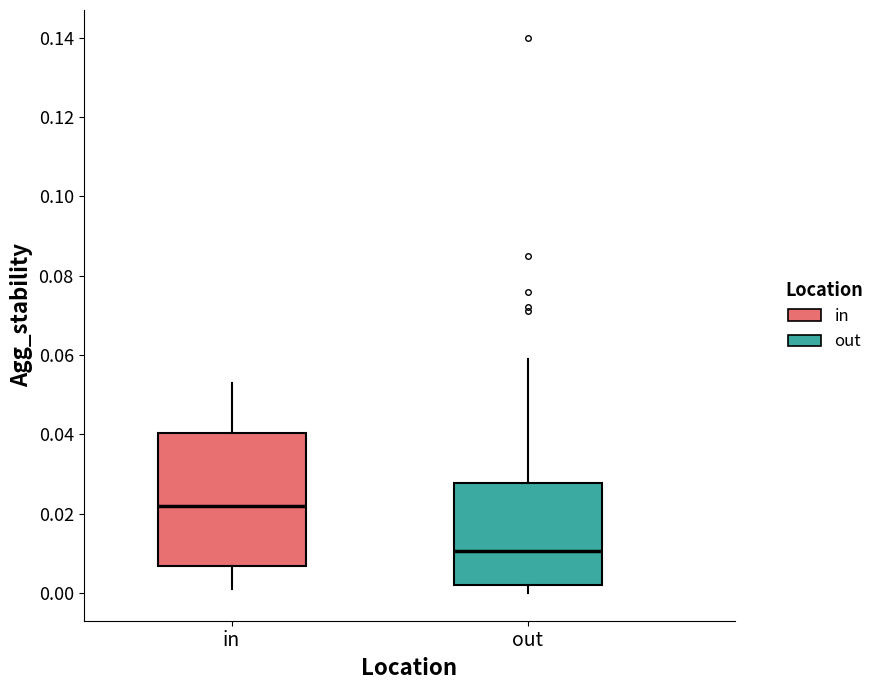

Reading left to right, read every box against the y-axis: the position of its median line, the range the box covers, and the ends of its whiskers. The values are not printed on the chart, so give them approximately, as read against the axis.

in: median 0.022, box 0.006 to 0.040, whiskers 0.002 to 0.054
out: median 0.010, box 0.002 to 0.028, whiskers 0.000 to 0.060